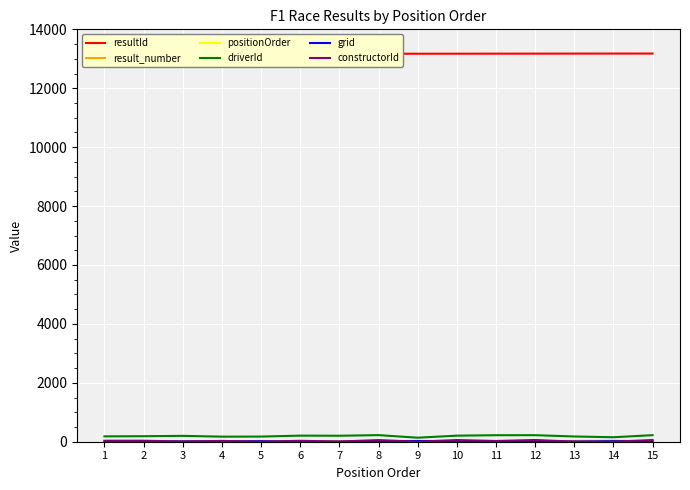

What is the average value of the positionOrder series?

8